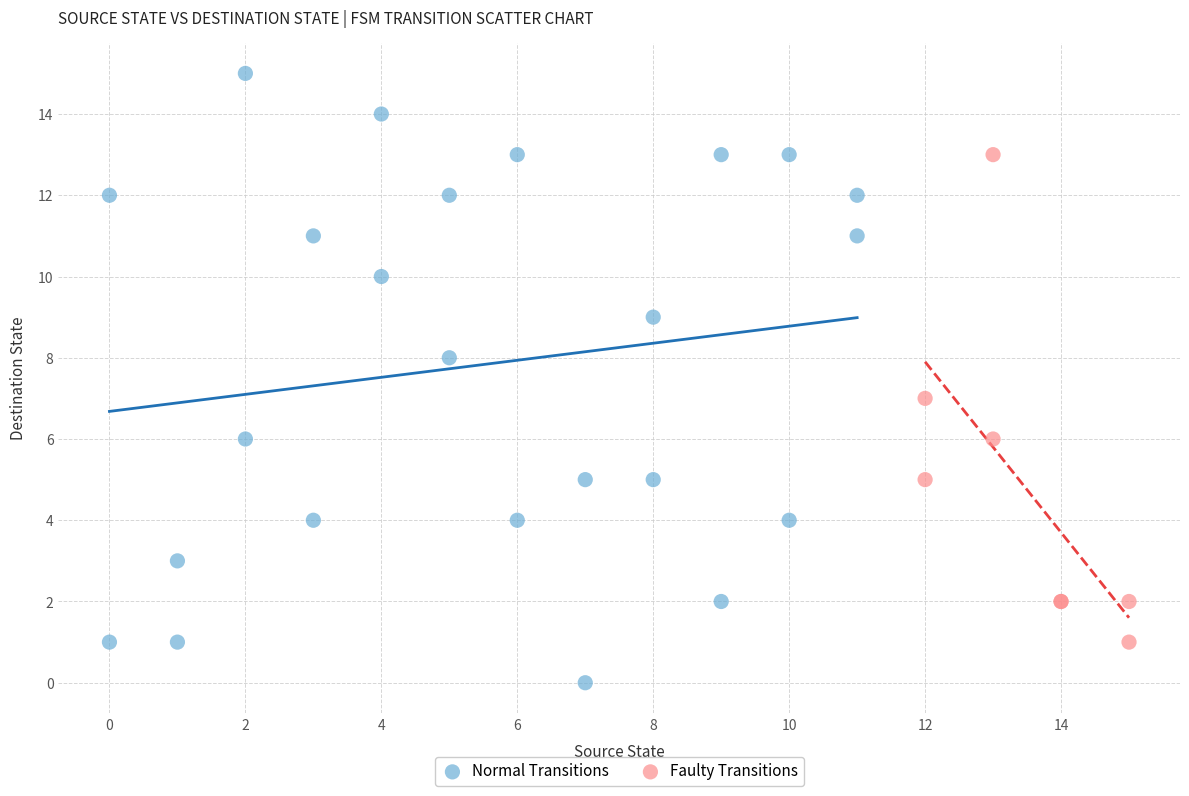

Which series reaches the maximum Y coordinate?

Normal Transitions